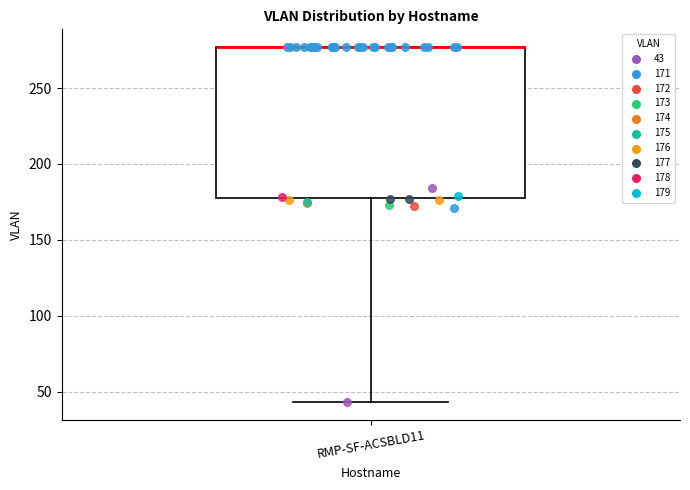

Where is the lower edge of the box for RMP-SF-ACSBLD11 on the y-axis? The values are not printed on the chart, so give them approximately, as read against the axis.

180